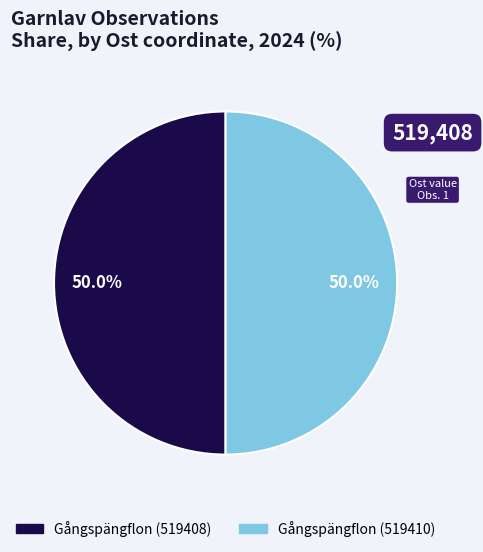

Approximately how many times larger is the value at Gångspängflon (519408) compared to Gångspängflon (519410)?

1.0